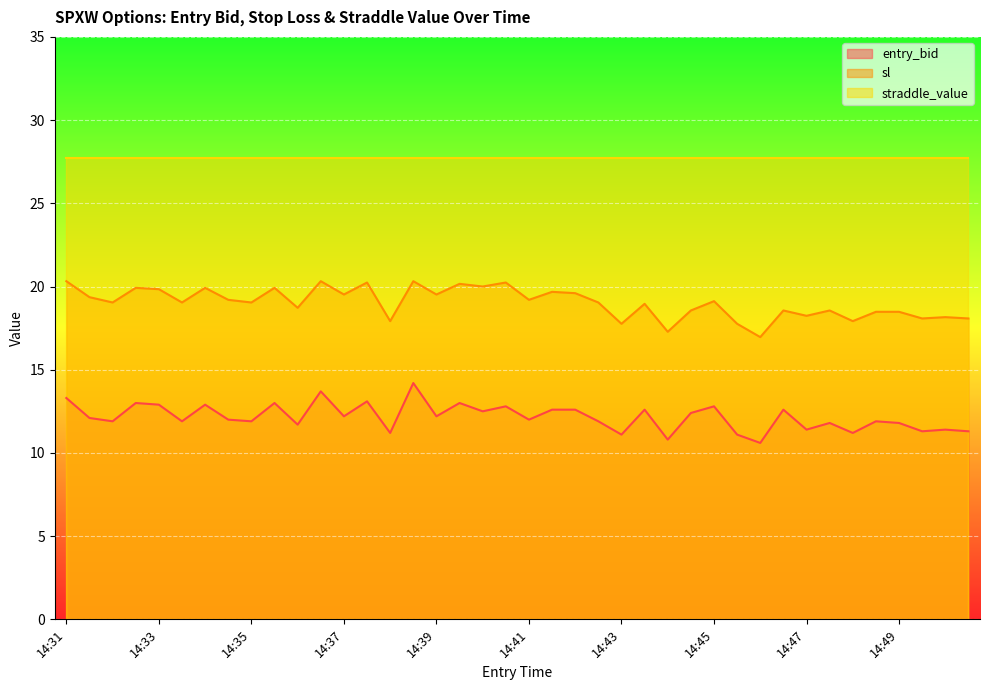

What are all the series names shown in the legend?

entry_bid, sl, straddle_value